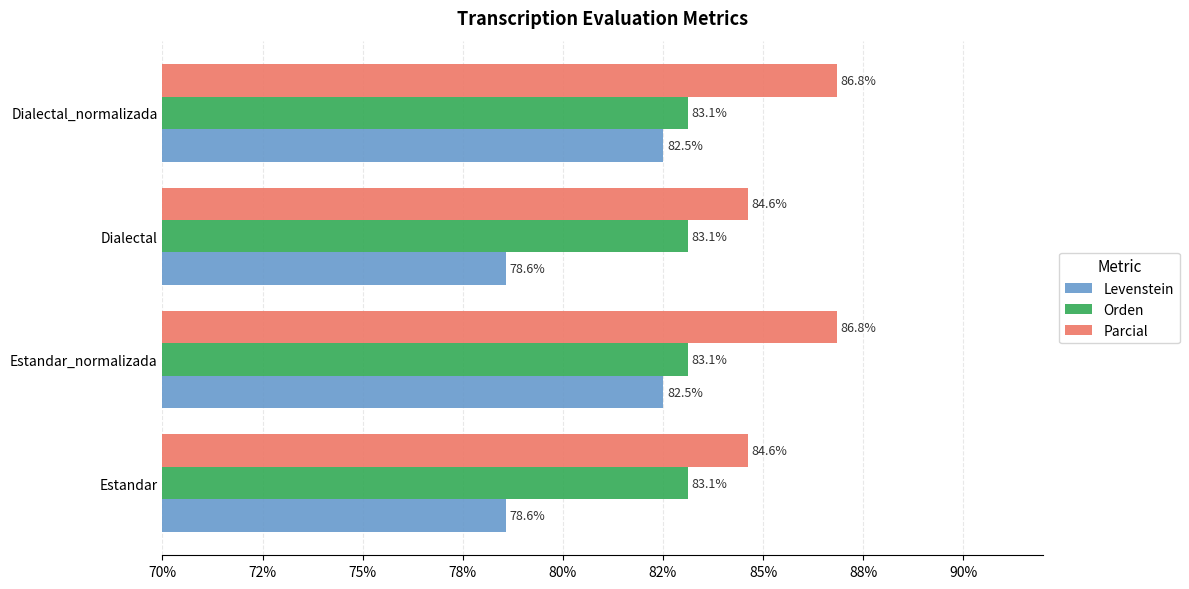

What is the value of the Levenstein bar at the 2nd from the left?

82.5